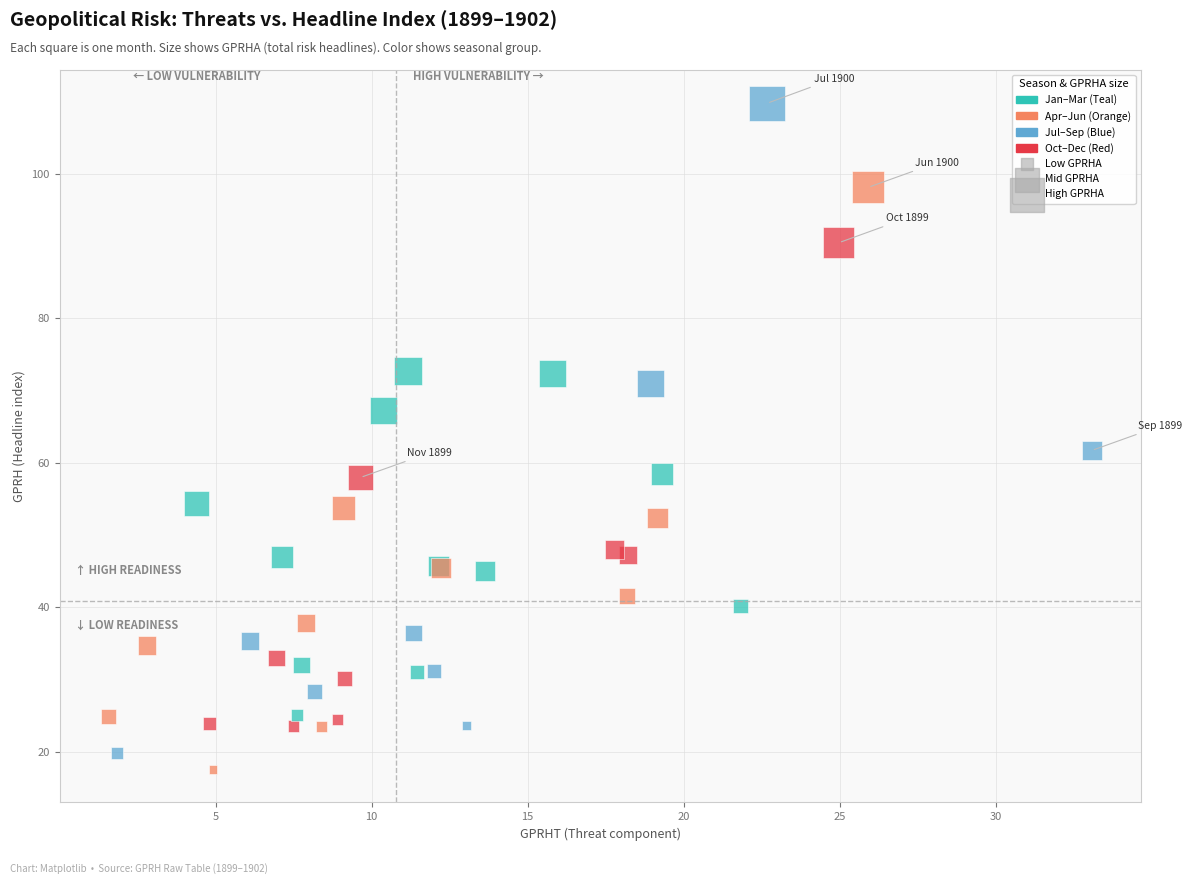

What Y value in the scatter plot is closest to 63?

61.7